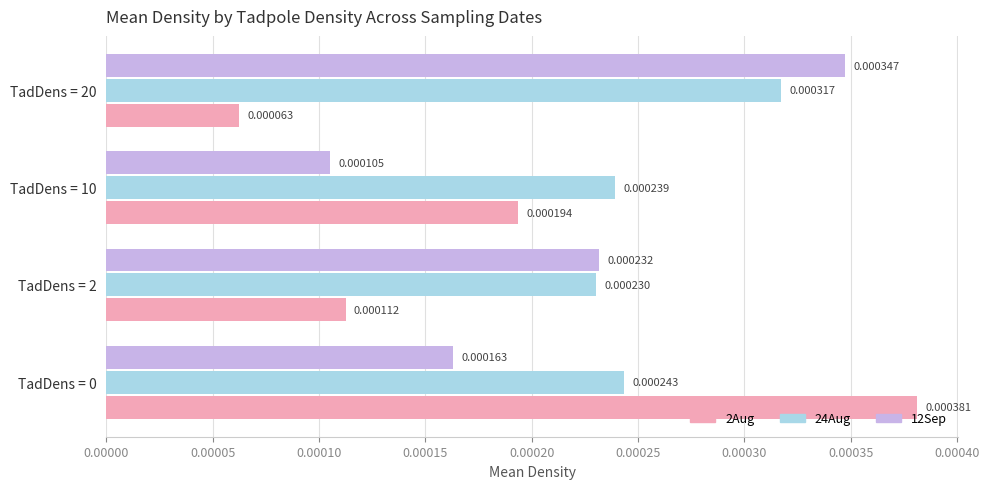

Which series has the largest range (max minus min)?

2Aug